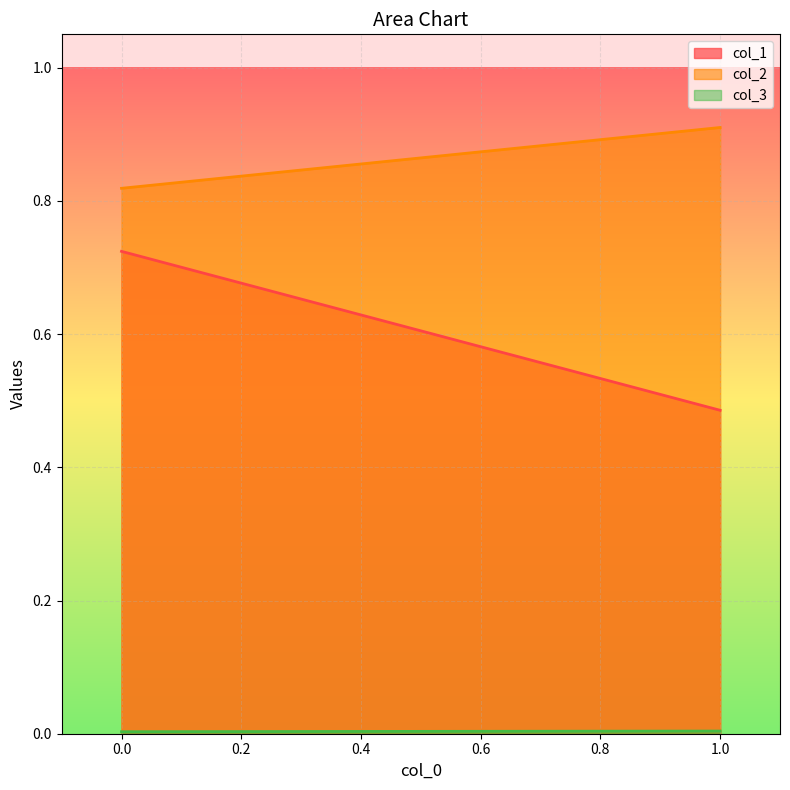

Which series changed the most between 1 and 0?

col_1